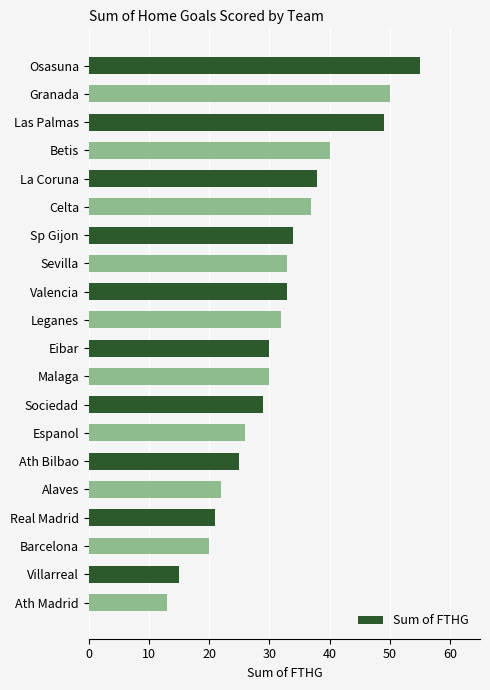

What is the smallest value displayed?

13